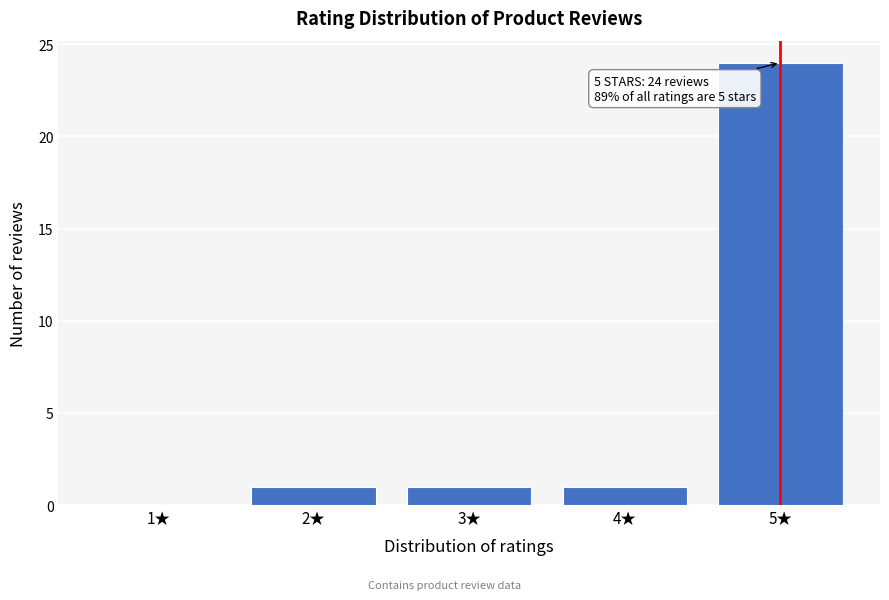

Reading left to right, what are all the values shown in this chart?

1★=0	2★=1	3★=1	4★=1	5★=24